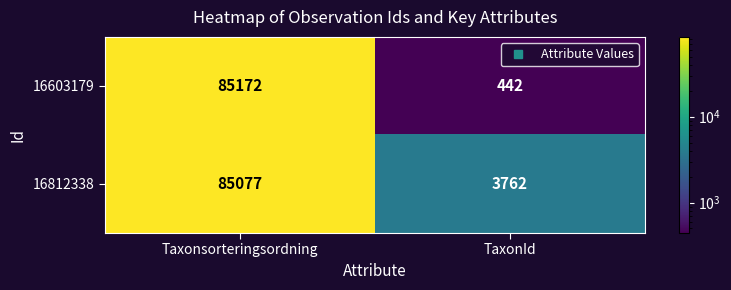

Rank the series at Taxonsorteringsordning from highest to lowest value.

16603179, 16812338